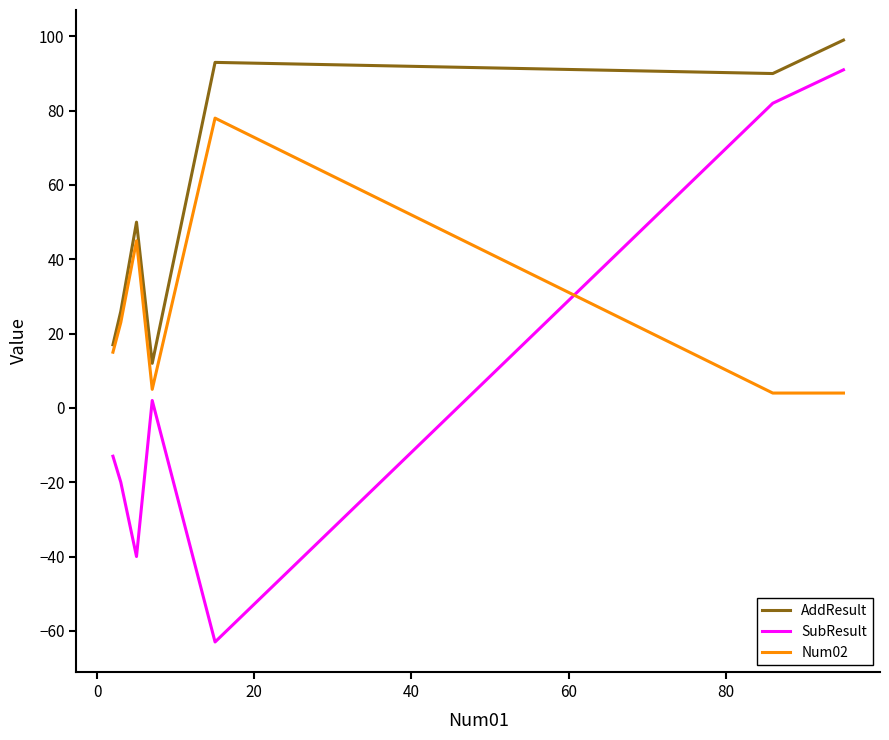

How many values in the SubResult series are below -13?

4